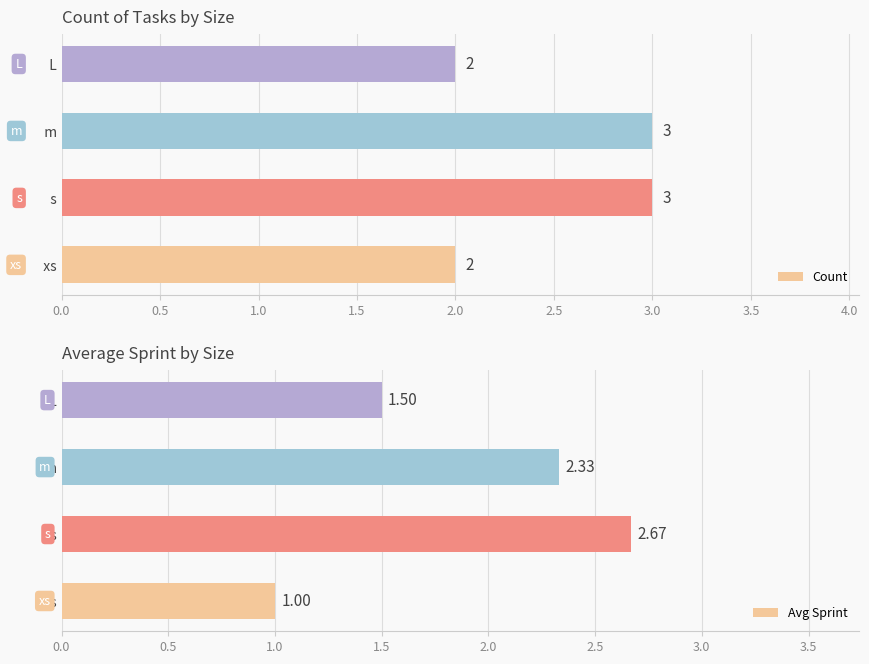

List the labels in order of Avg Sprint value, largest first.

  s,   m,   L,   xs